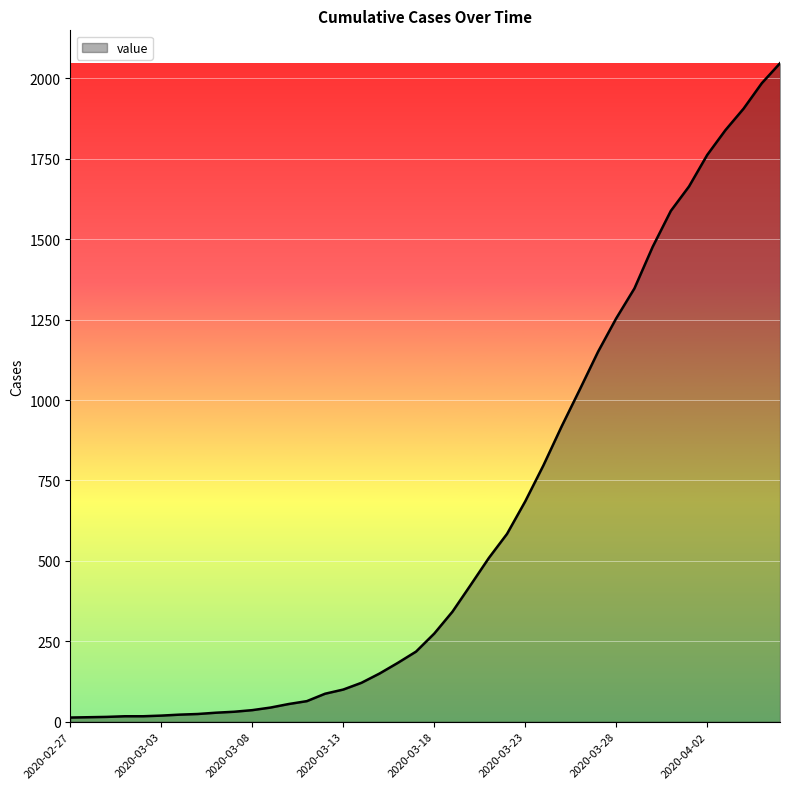

How many values are below 274?

20